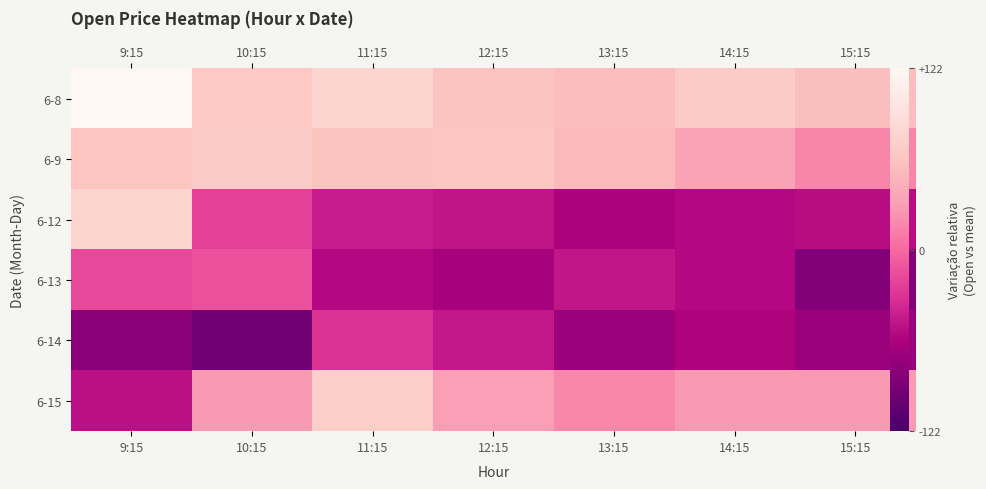

What is the total value across all series at 9:15?

109.1